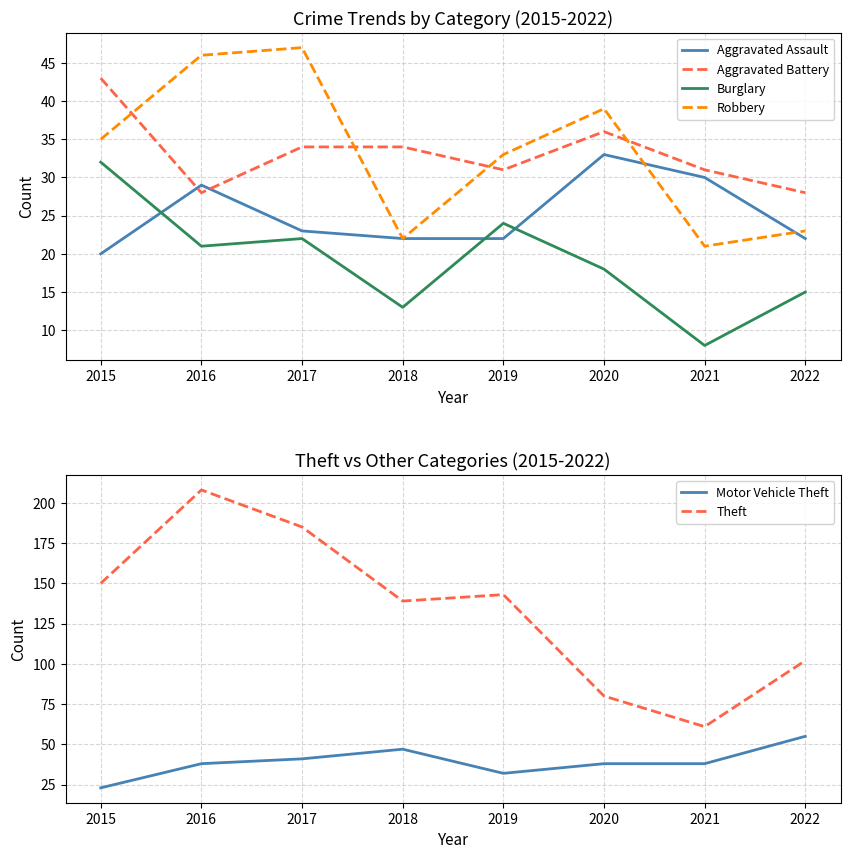

What is the sum of all Robbery values?

266